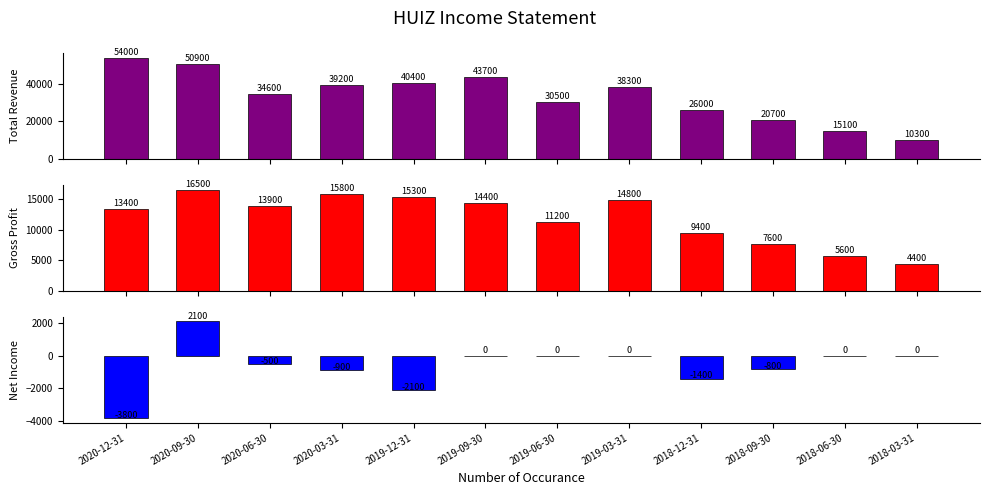

How many categories are shown in the chart?

12